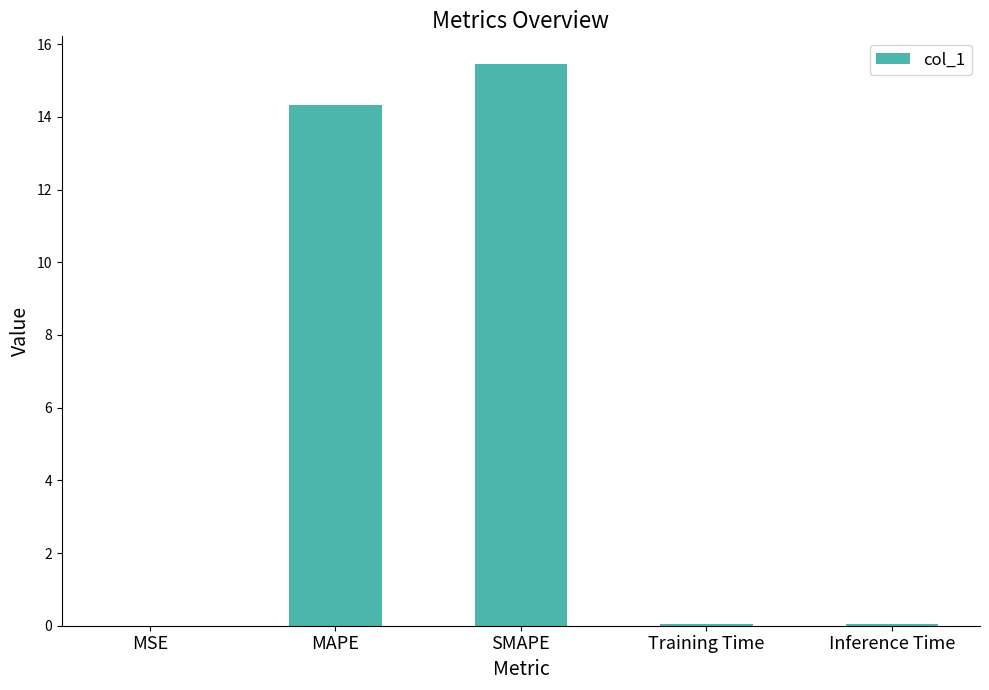

What is the sum of all values?

29.9